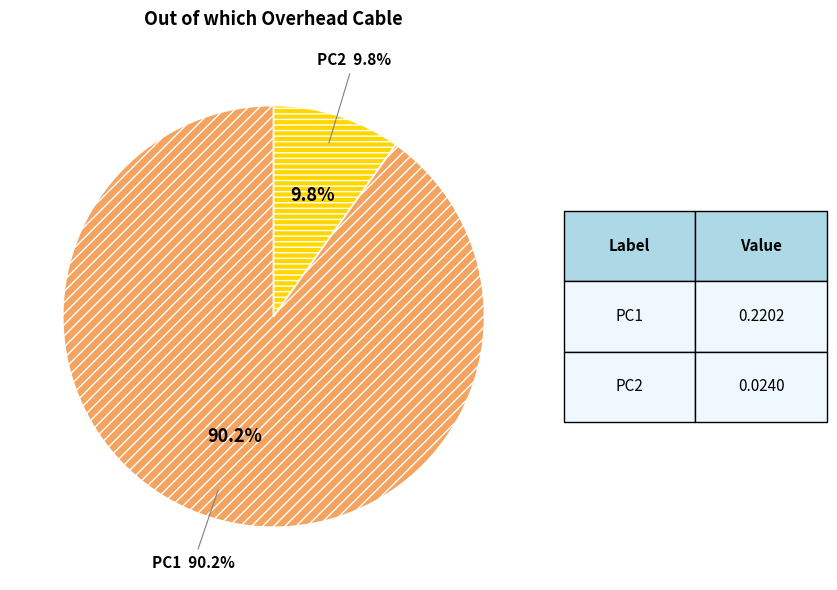

To the nearest percent, what portion does PC1 represent?

90%